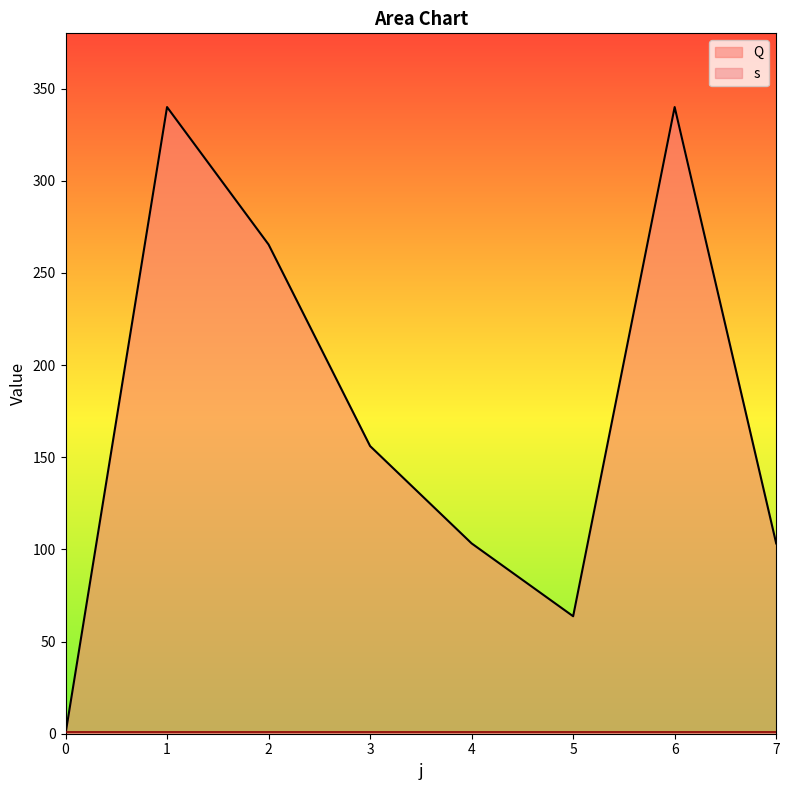

True or false: the data shows 265.4 at 2.

True